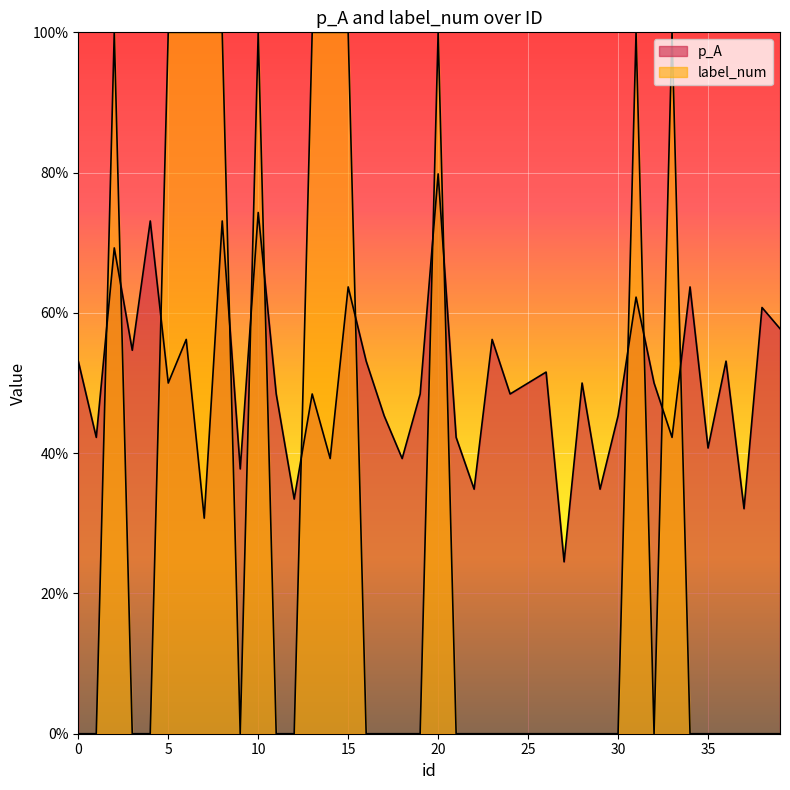

What value does the p_A series have at 35?

0.4